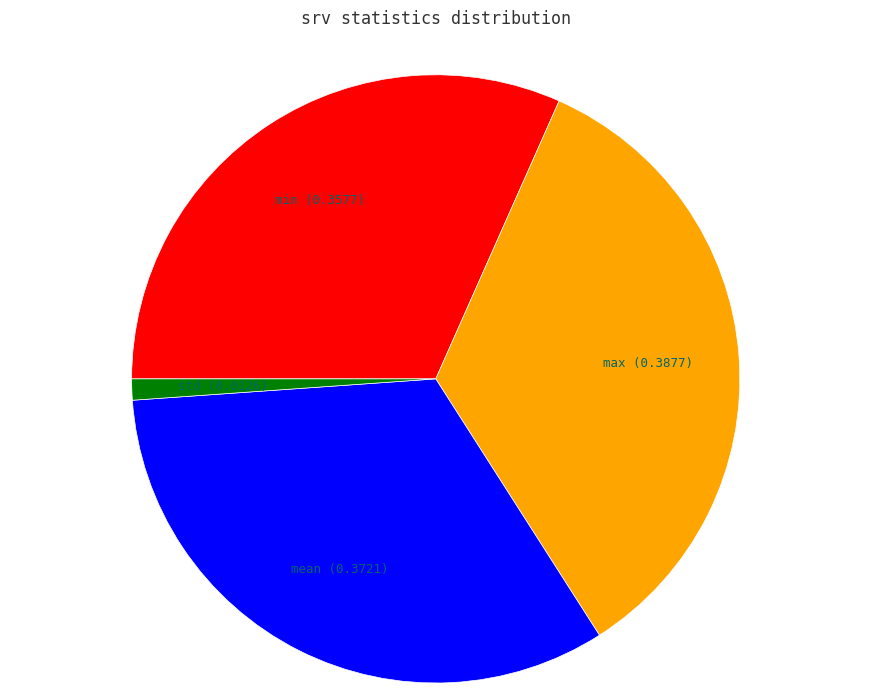

True or false: min accounts for 41% of the total.

False